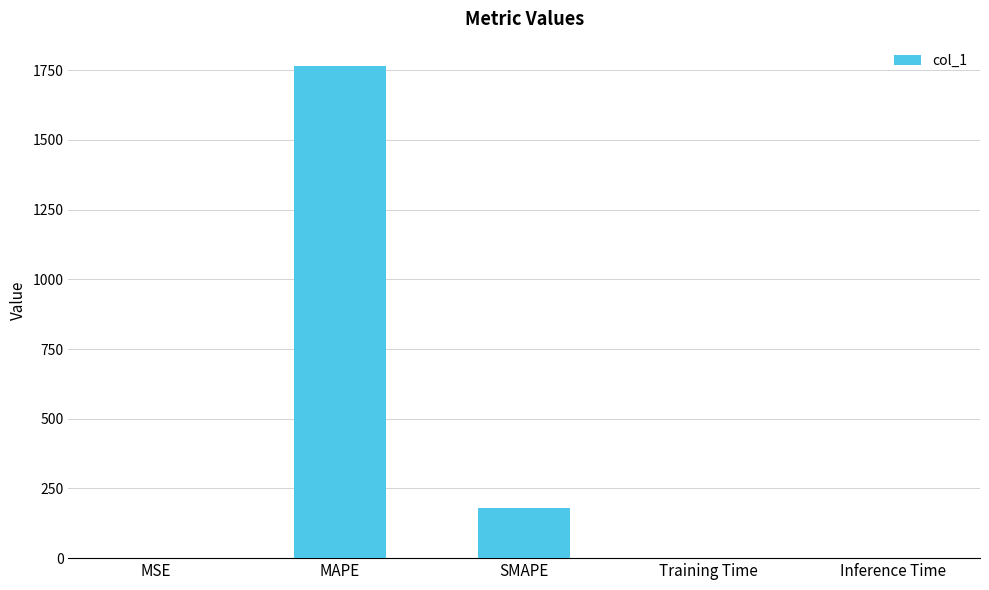

Which category has the highest value across all series?

MAPE